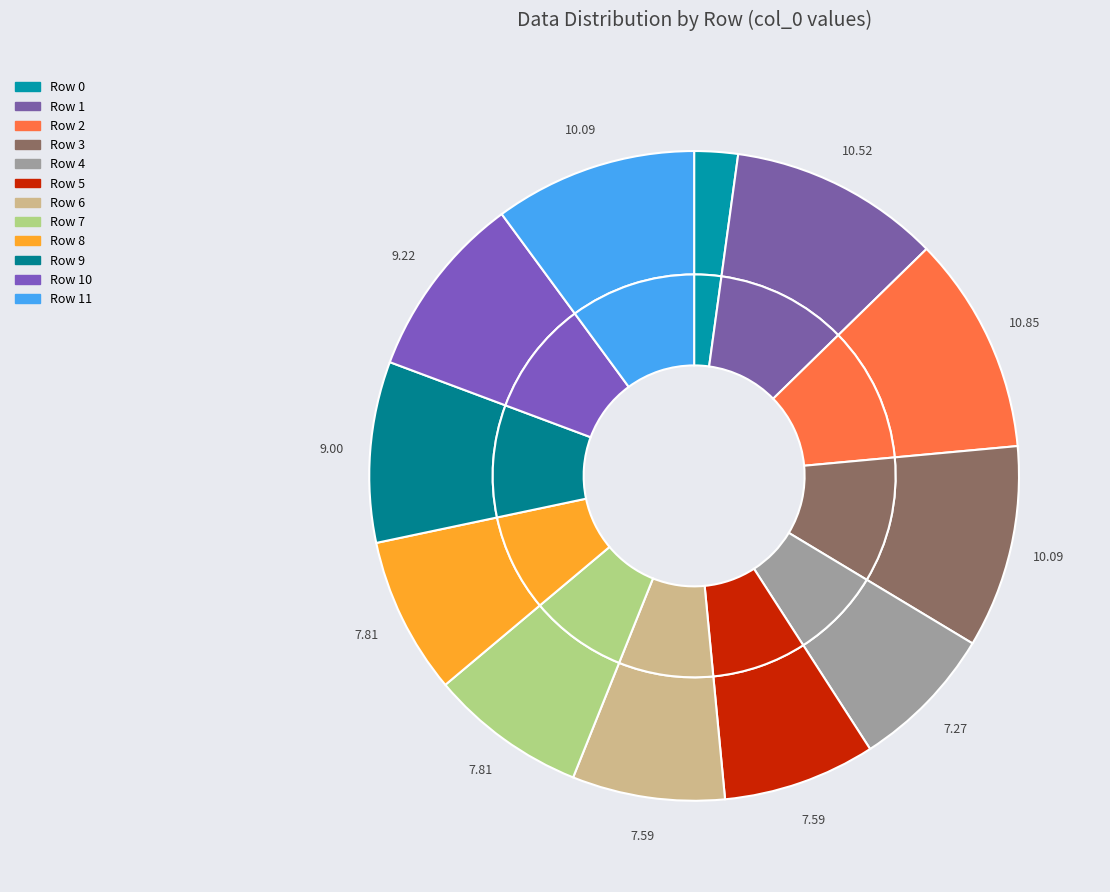

Which category has the smallest portion of the pie?

Row 0